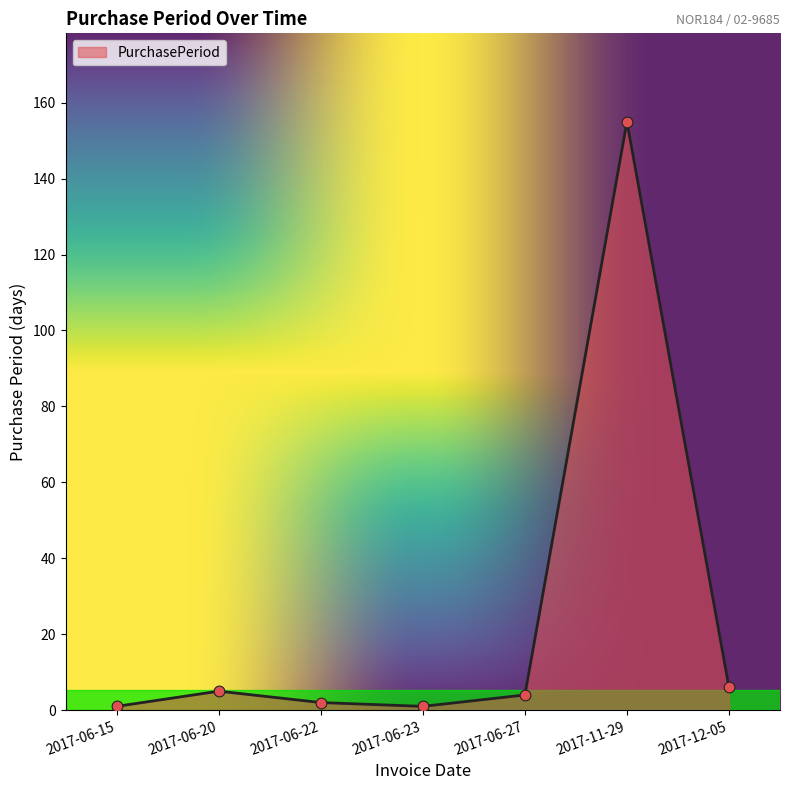

Approximately how many times larger is the value at 2017-06-22 compared to 2017-12-05?

0.3